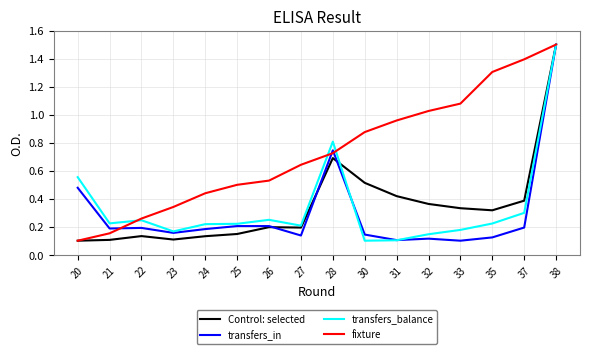

Does the chart display data point markers on the line(s)?

No